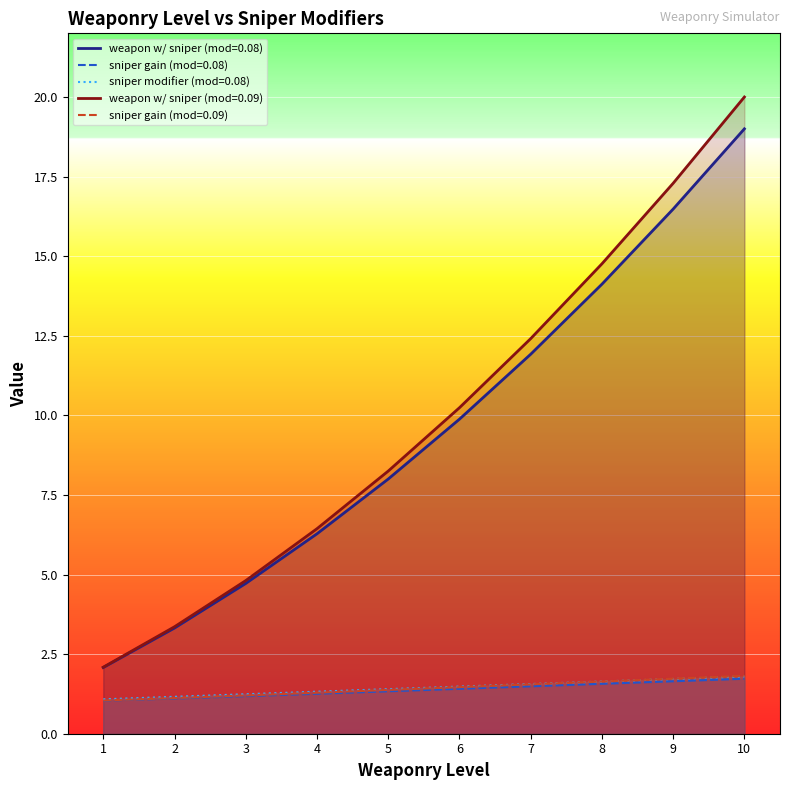

List the labels in order of sniper modifier (mod=0.08) value, smallest first.

1, 2, 3, 4, 5, 6, 7, 8, 9, 10